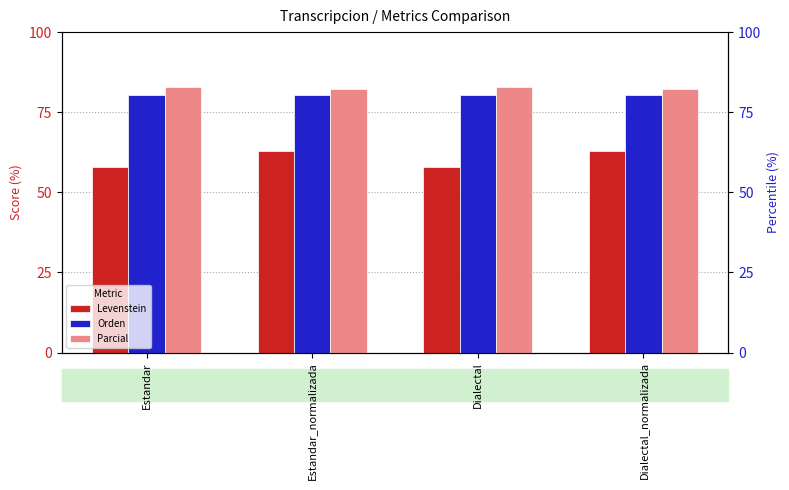

Reading right to left, extract all data points from this chart.

Levenstein: Dialectal_normalizada=62.7	Dialectal=57.9	Estandar_normalizada=62.7	Estandar=57.9
Orden: Dialectal_normalizada=80.5	Dialectal=80.5	Estandar_normalizada=80.5	Estandar=80.5
Parcial: Dialectal_normalizada=82.4	Dialectal=82.9	Estandar_normalizada=82.4	Estandar=82.9